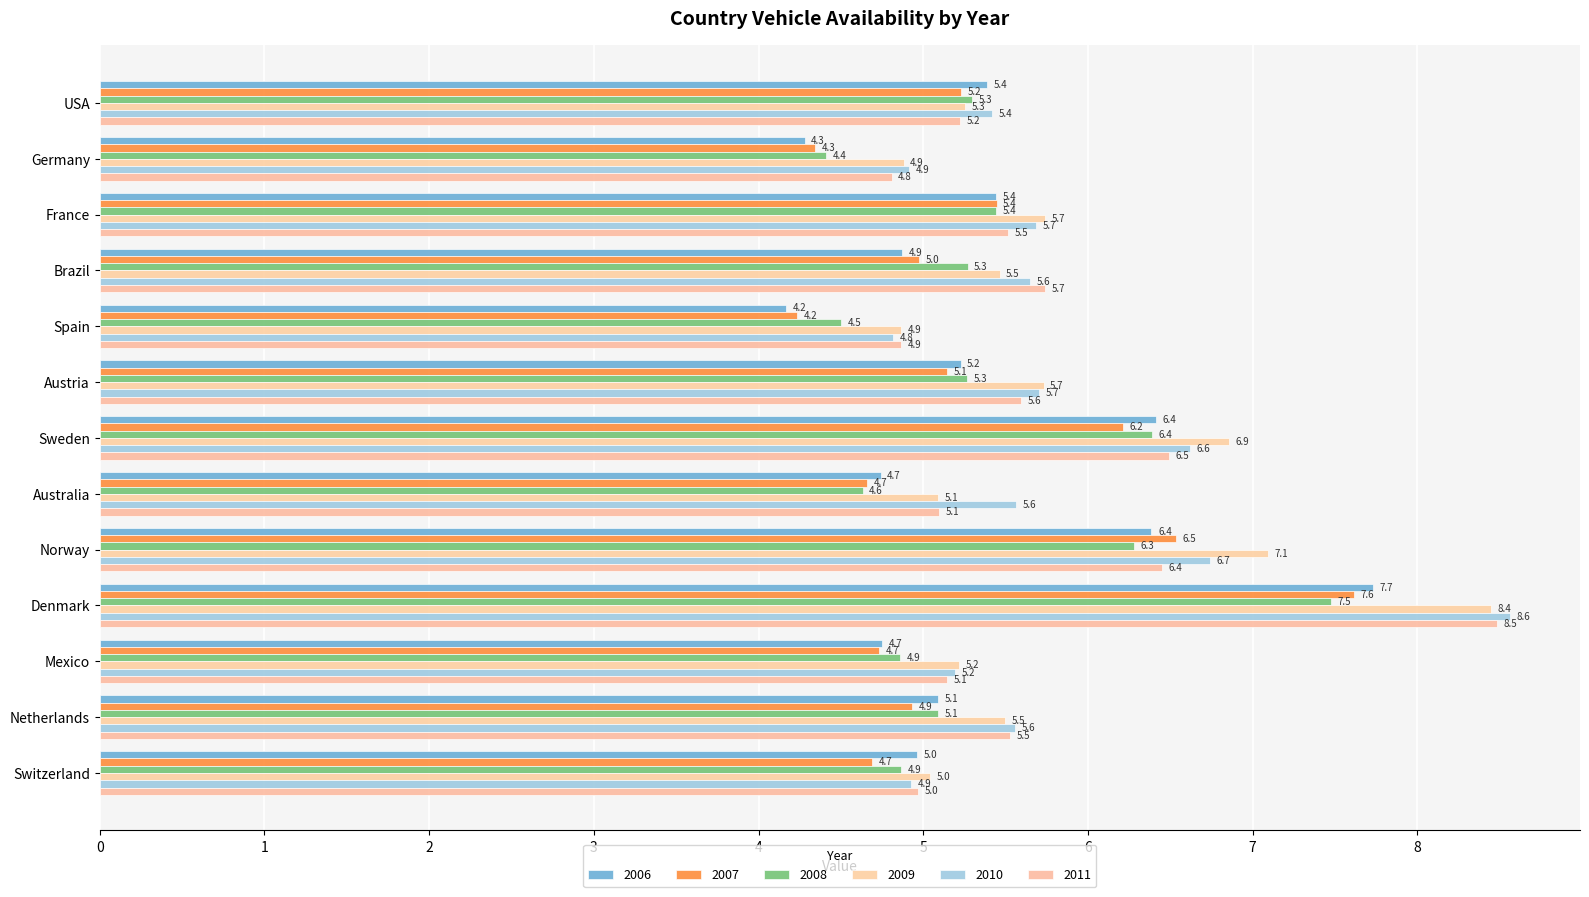

How many values in the 2006 series are below 5?

6